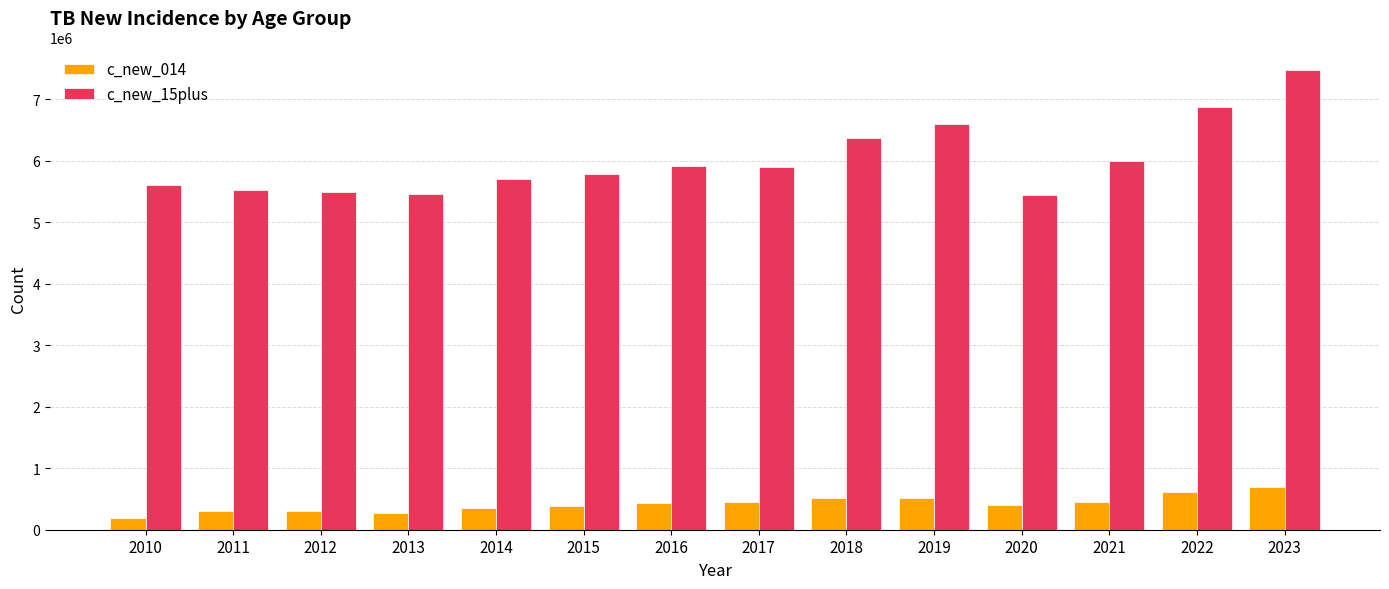

At 2019, list the series in order from smallest to largest.

c_new_014, c_new_15plus